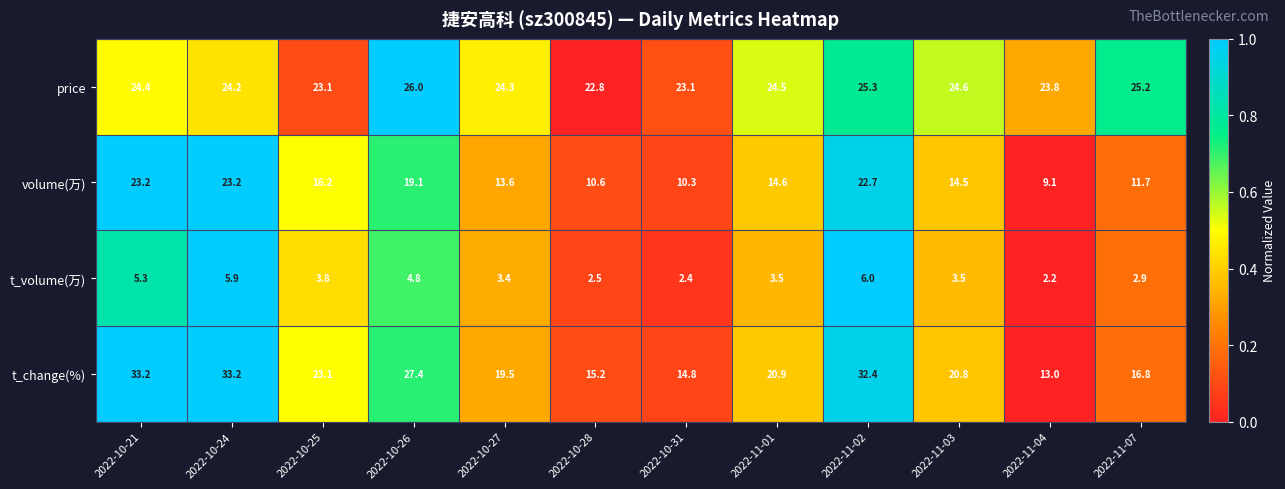

What is the sum of the t_change(%) values at 2022-10-27 and 2022-11-07?

36.3